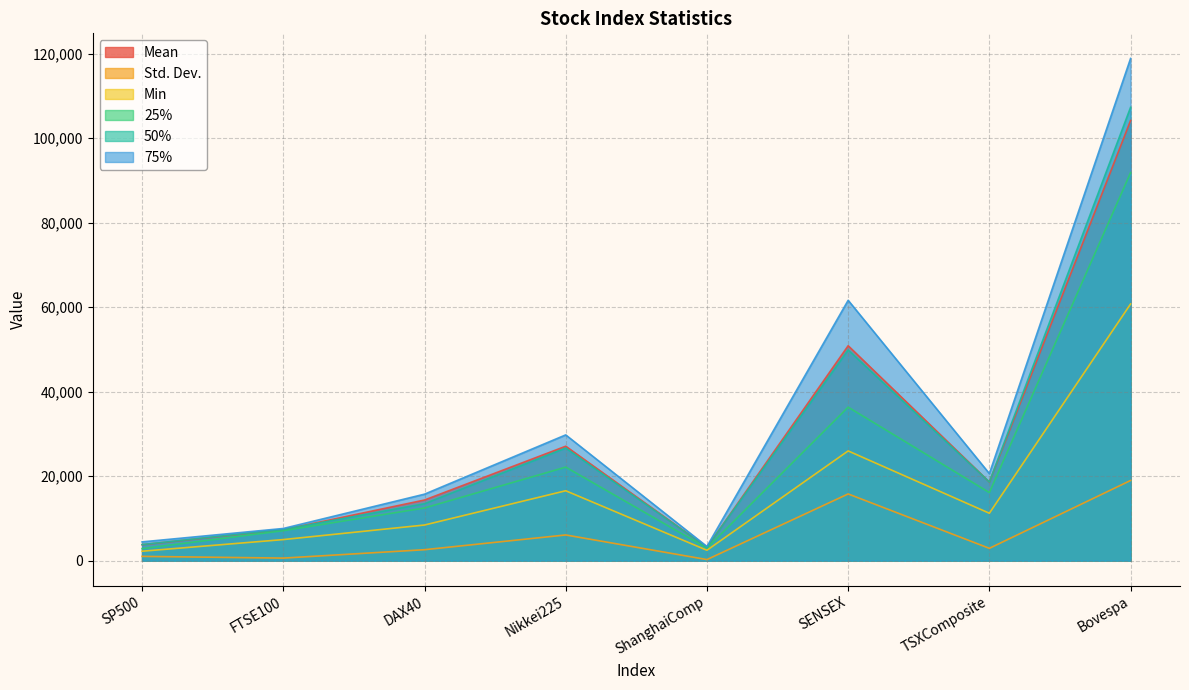

What is the label of the 5th point from the right?

Nikkei225